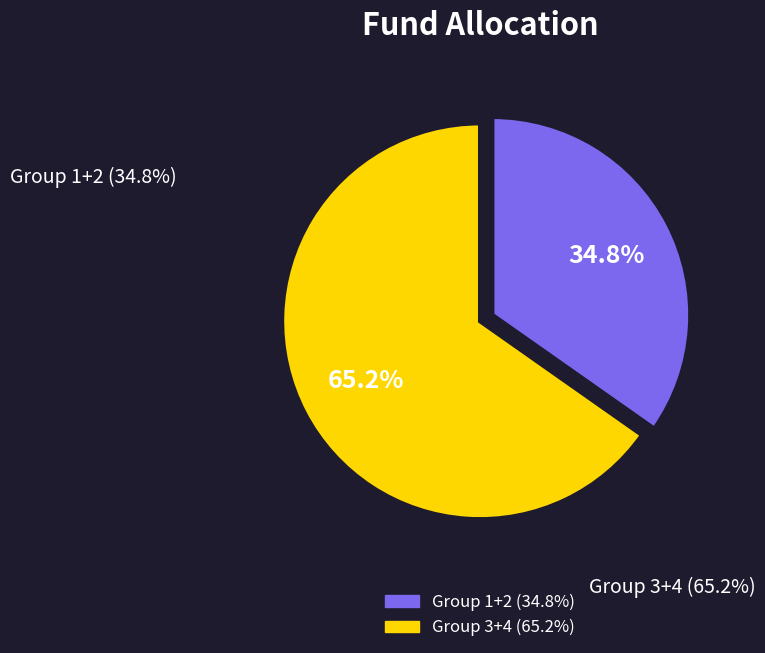

Is there a majority slice in this chart?

Yes